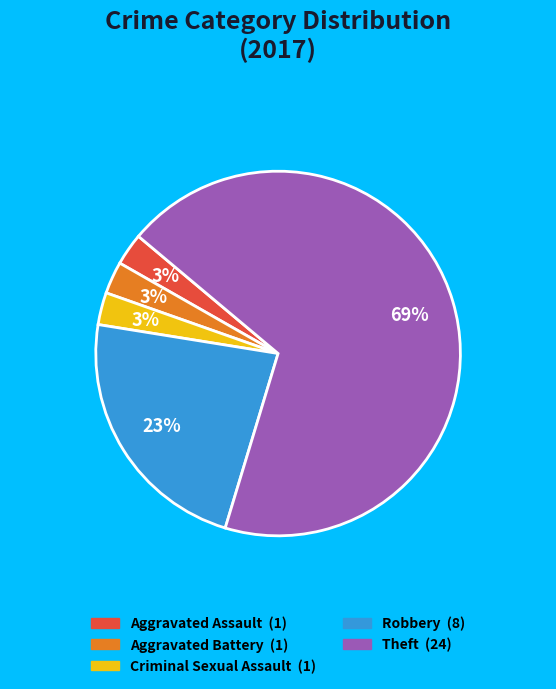

To the nearest percent, what is the average slice percentage?

20%